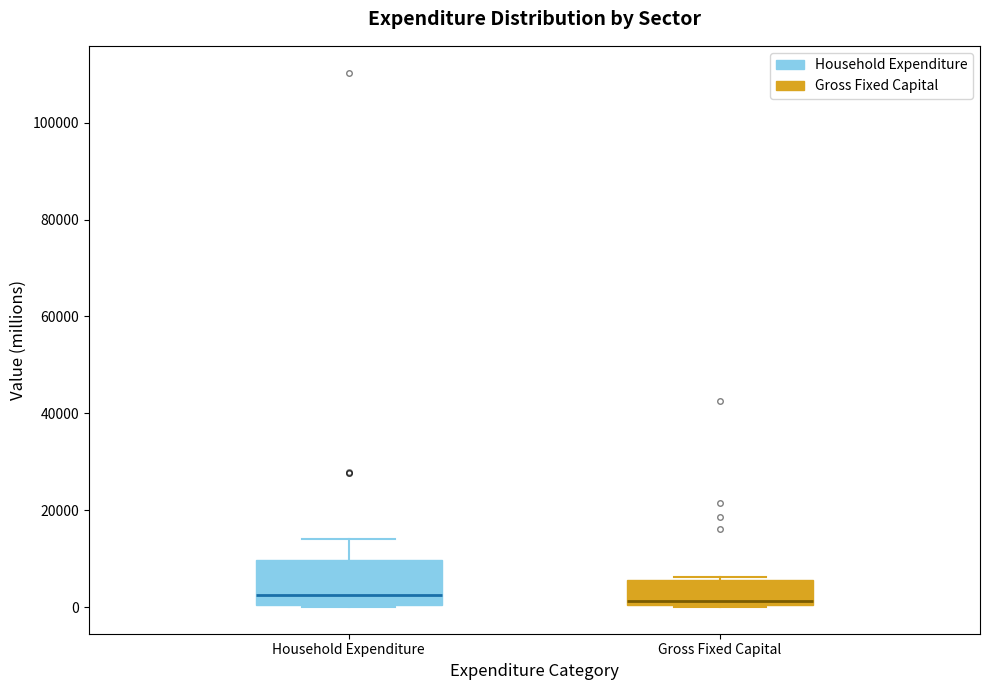

Which box is the tallest, from its lower edge to its upper edge?

Household Expenditure